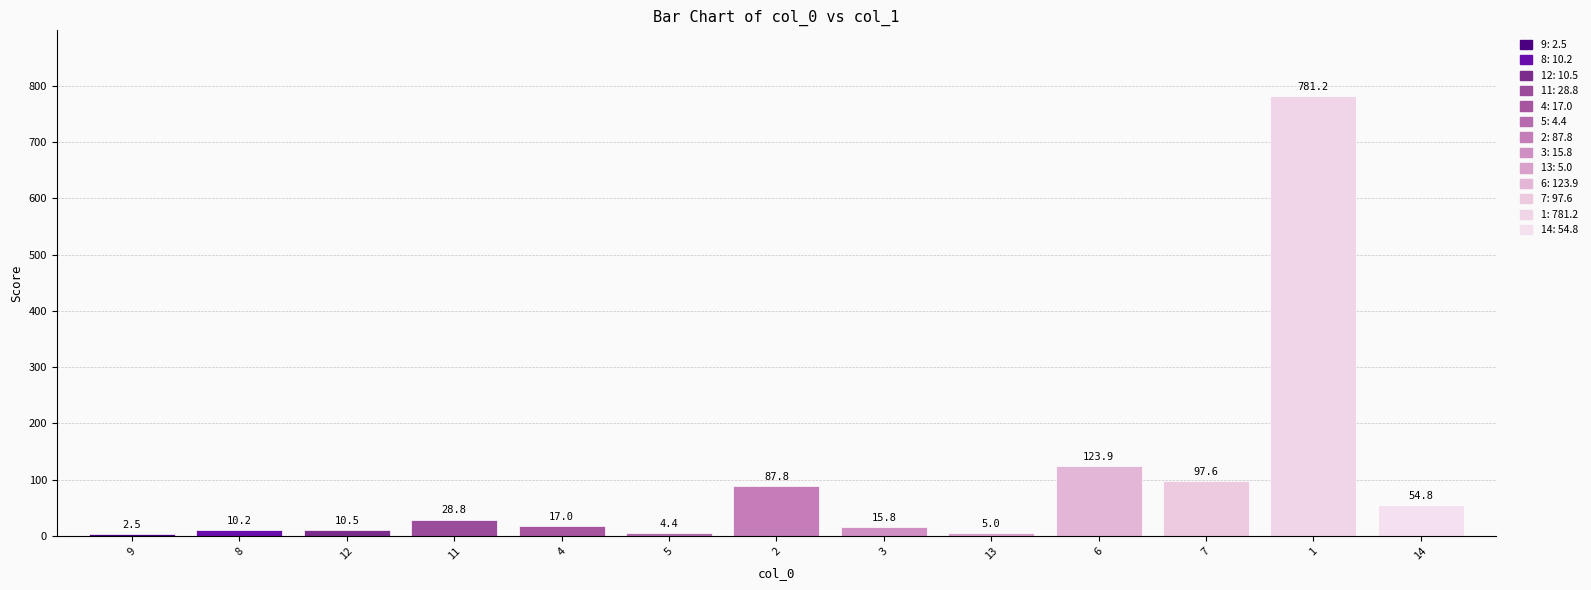

Which has a higher value, 7 or 6?

6